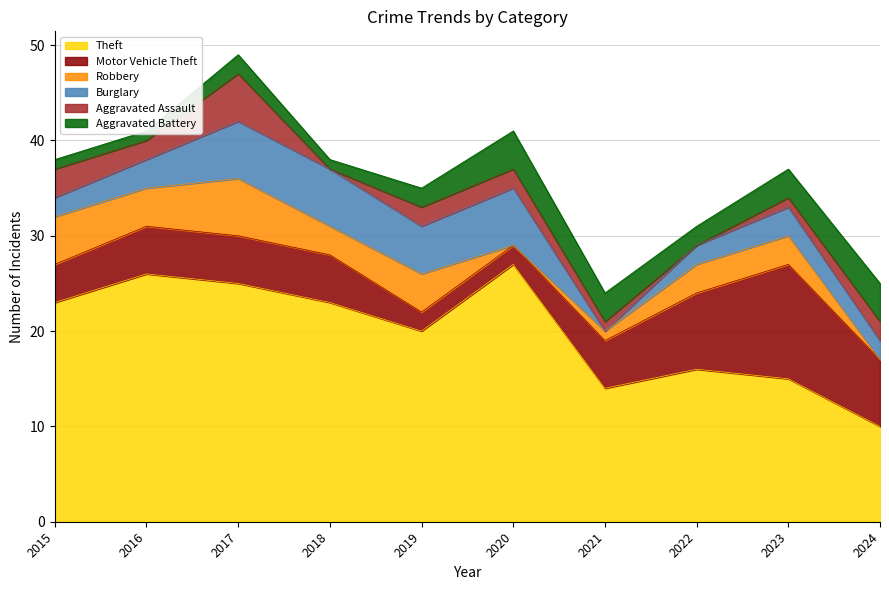

What is the spread (max minus min) of values at 2019?

18